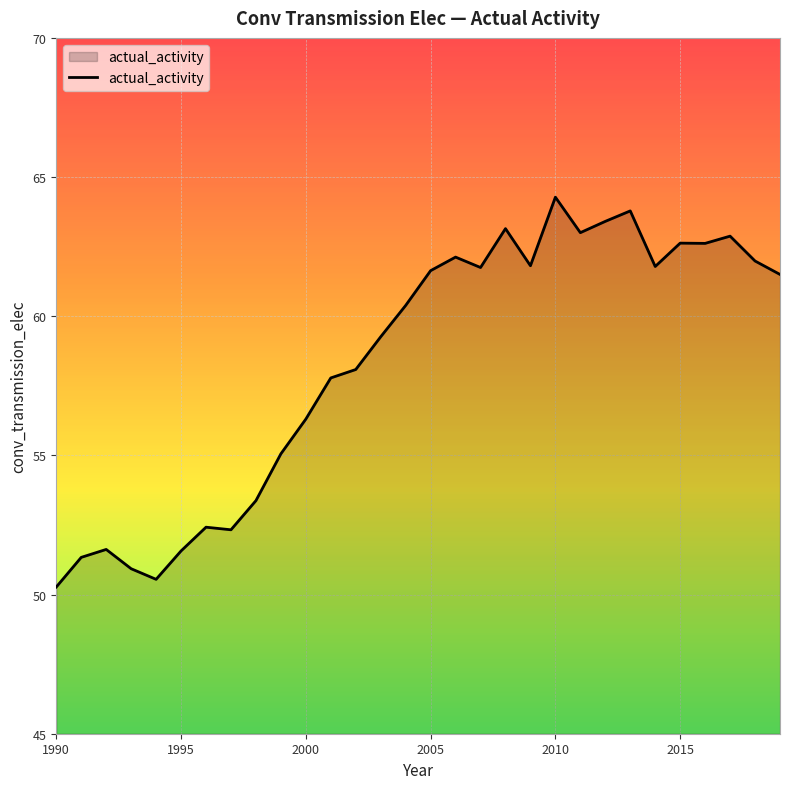

What is the maximum value shown in the chart?

64.3